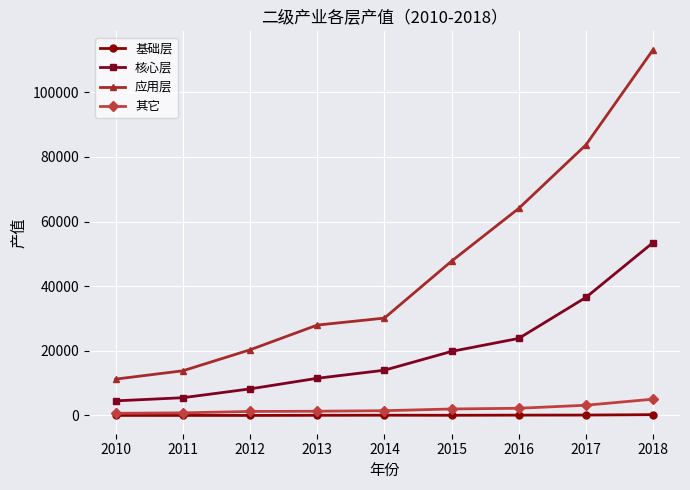

True or false: 基础层 and 核心层 cross at least once.

False